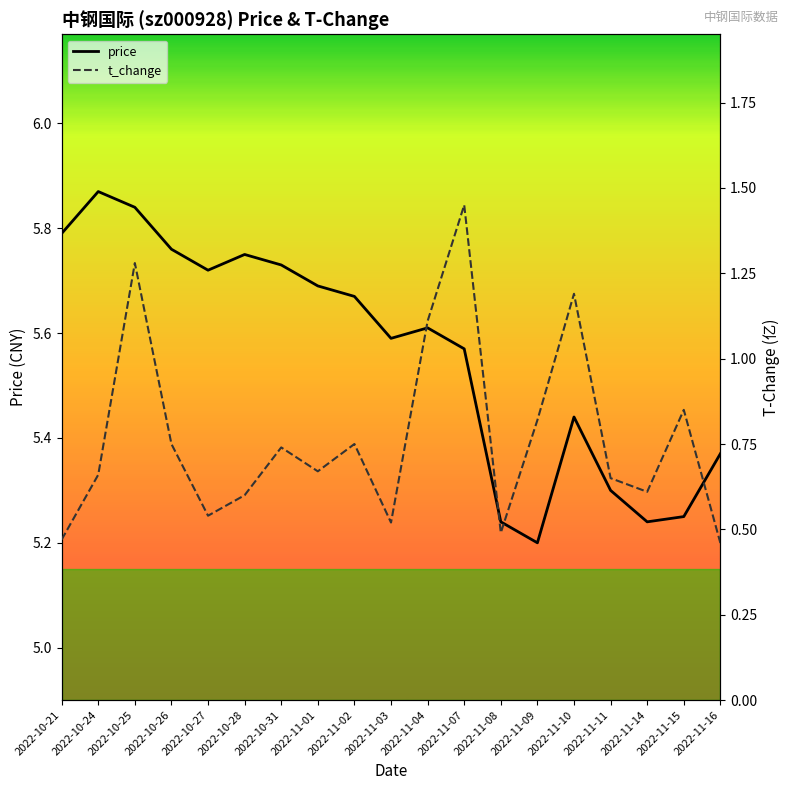

At which label is t_change closest to 0?

2022-11-16